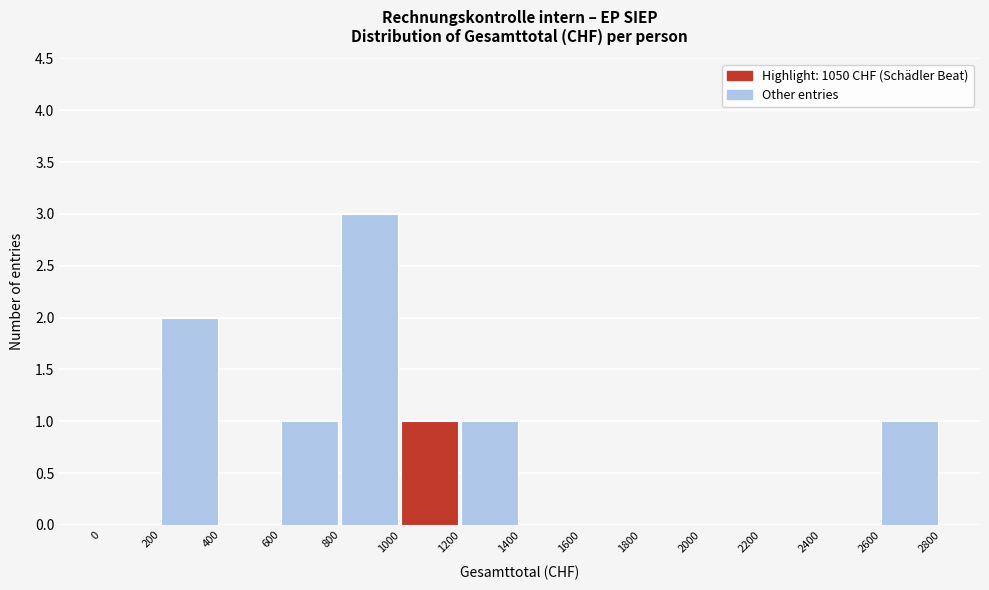

Which range on the x-axis has the tallest bar?

800 to 1000